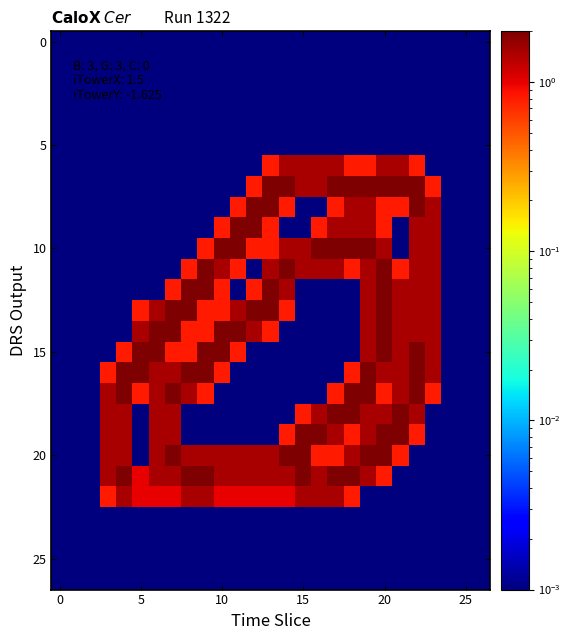

How many distinct data groups are displayed?

27